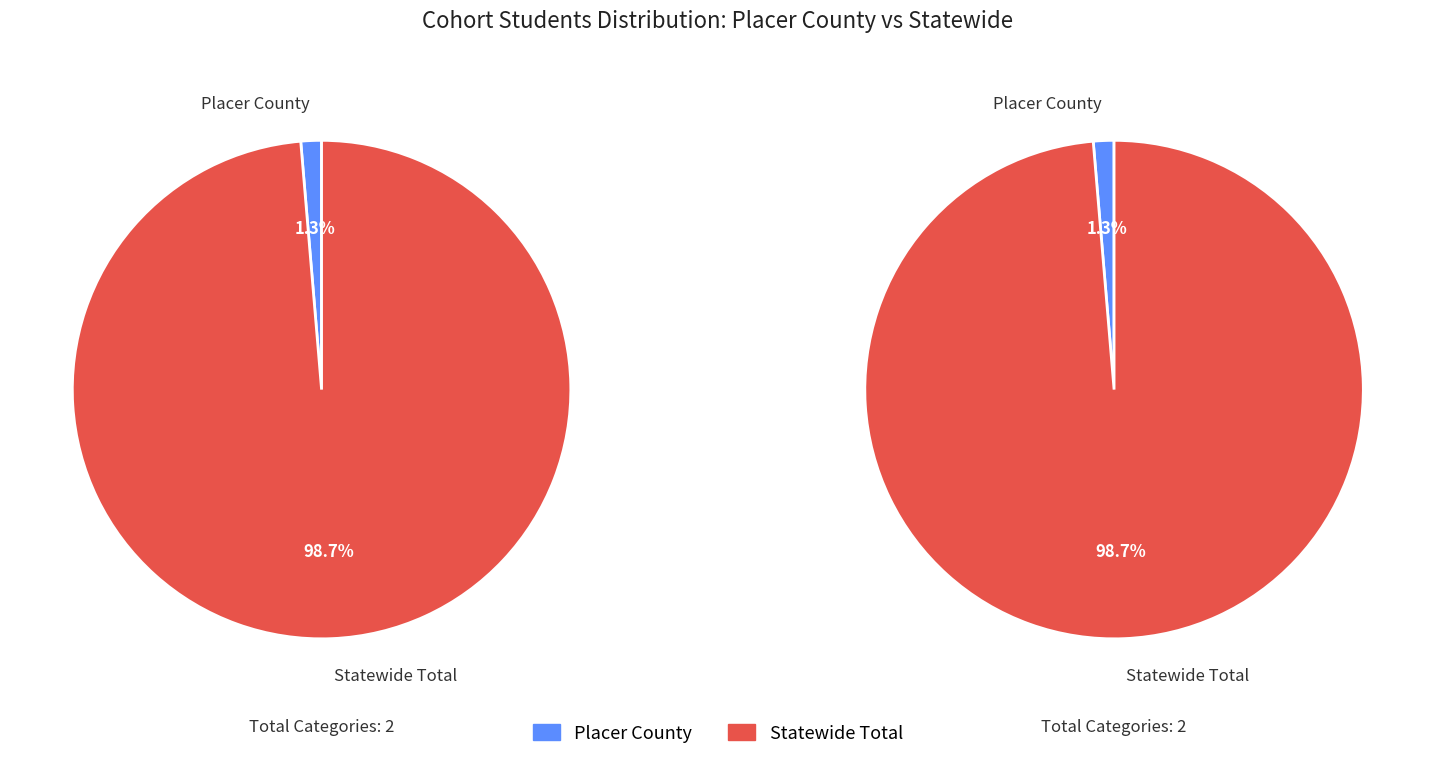

The Statewide Total slice represents 89% of the pie. True or false?

False